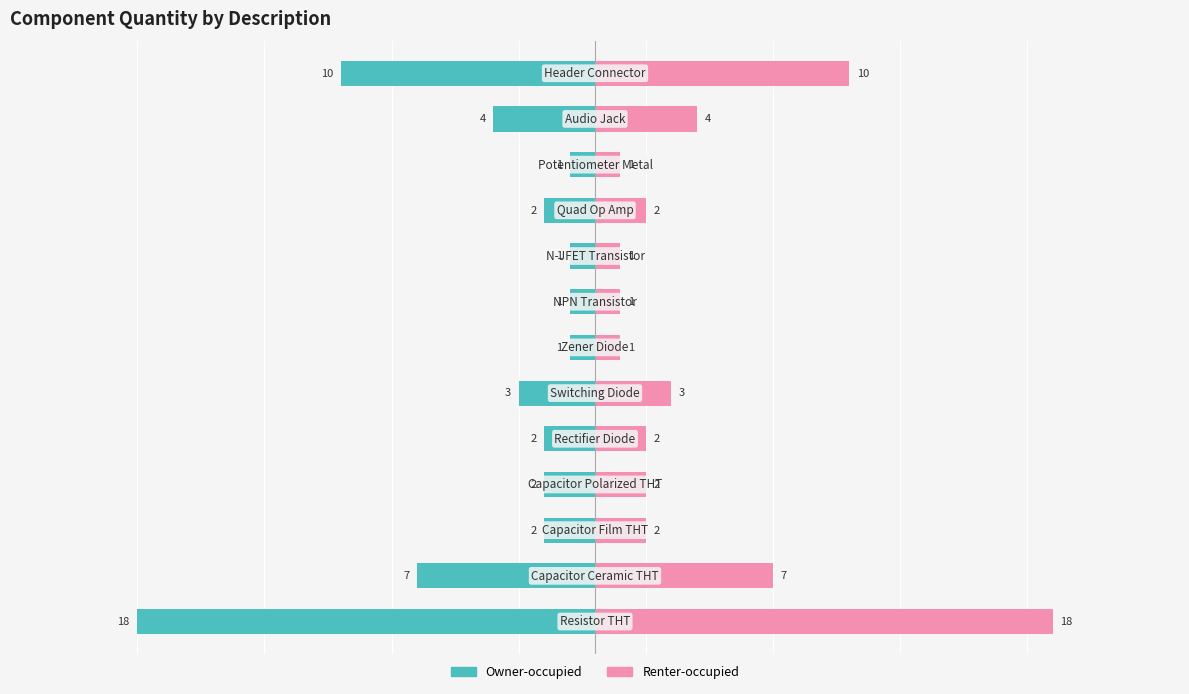

What is the difference between the Renter-occupied values at 8 and 9?

1